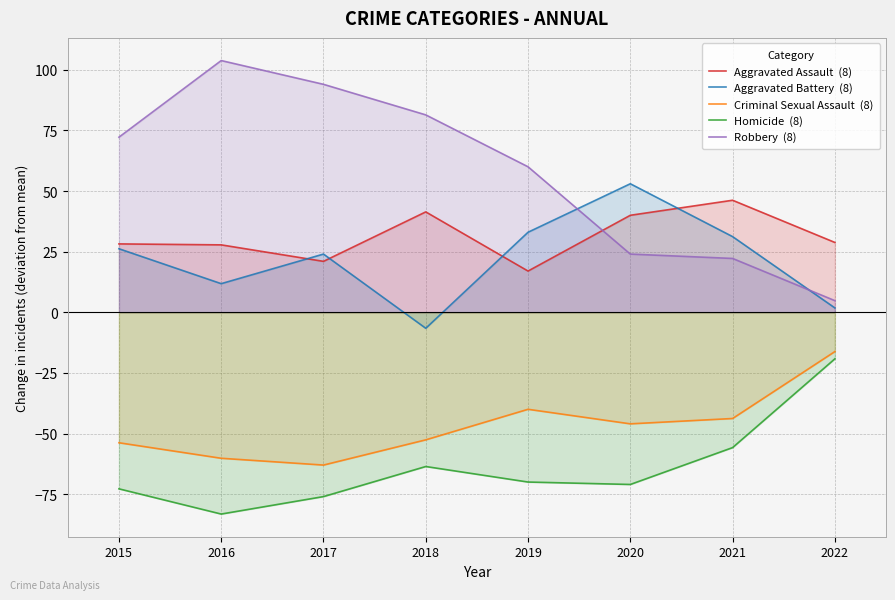

Which series changed the most between 2015 and 2017?

Robbery  (8)